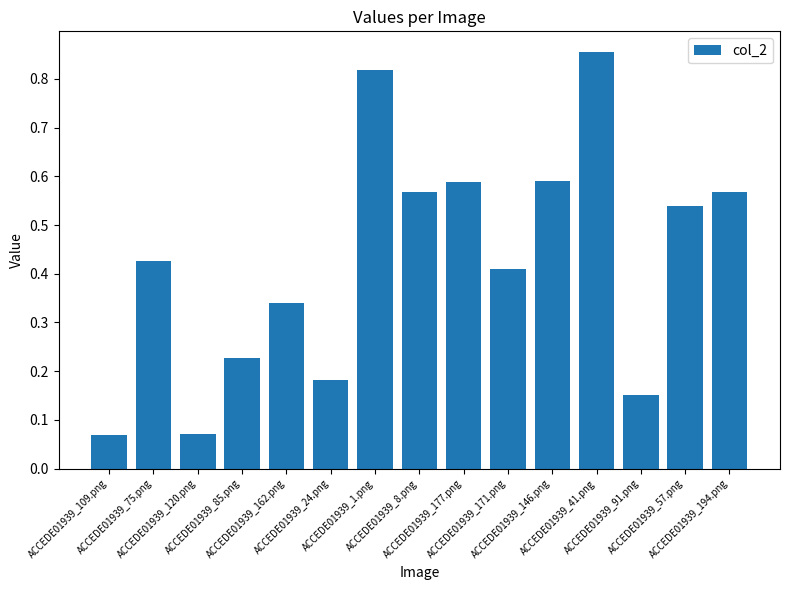

The chart shows a value of 0.6 at ACCEDE01939_146.png. True or false?

True